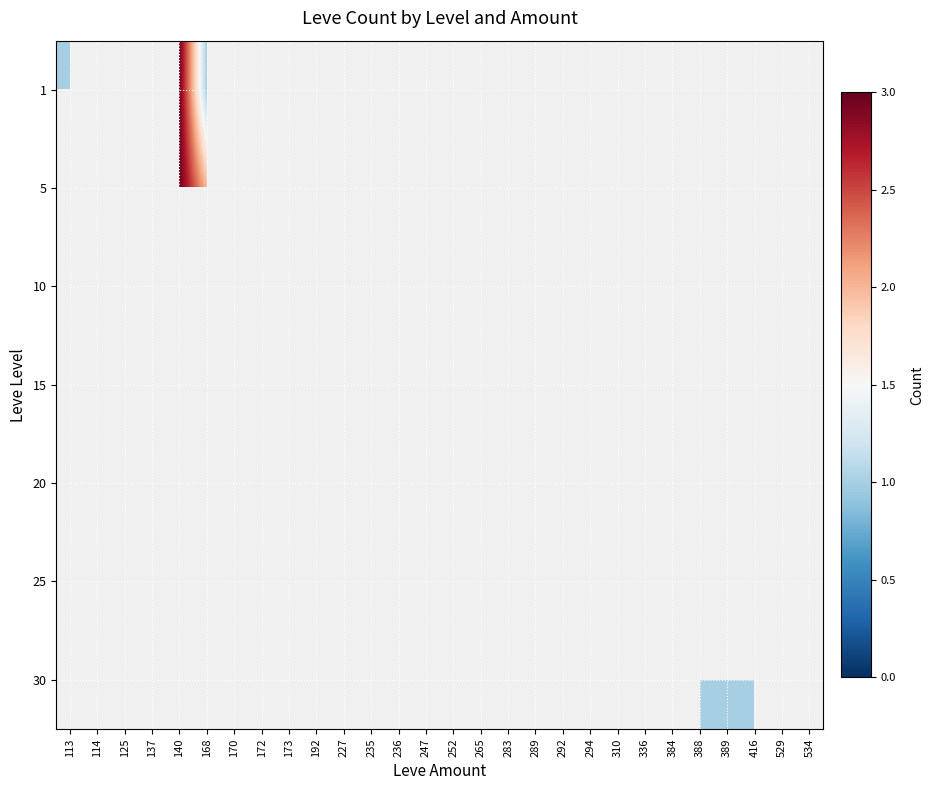

Which has a higher value, 289 or 534?

534